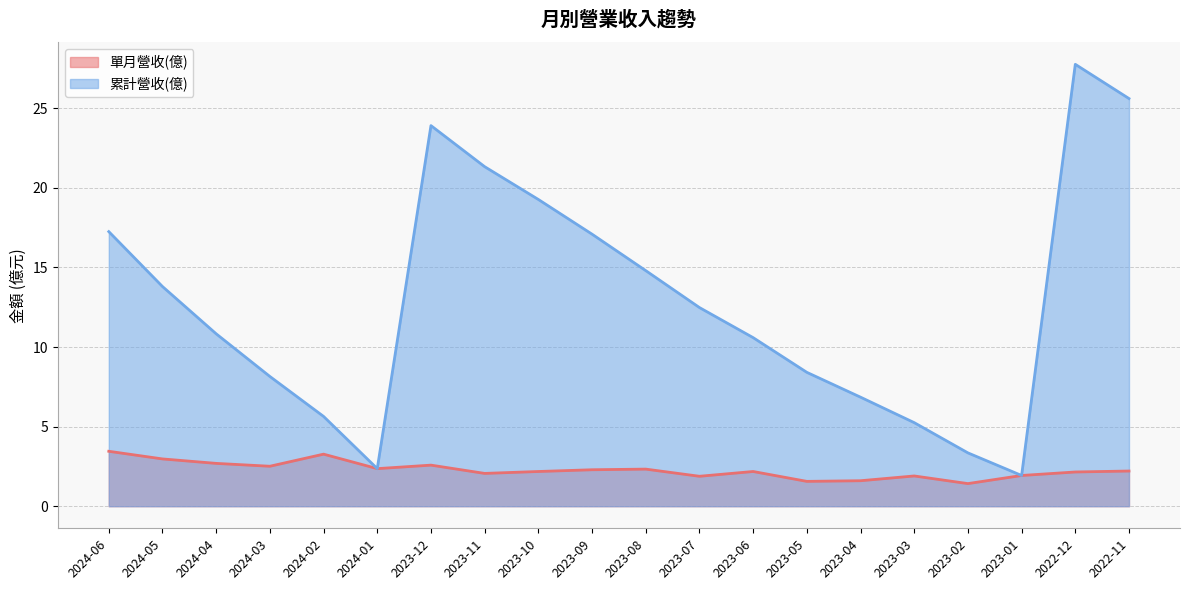

What is the total value across all series at 2022-12?

29.9